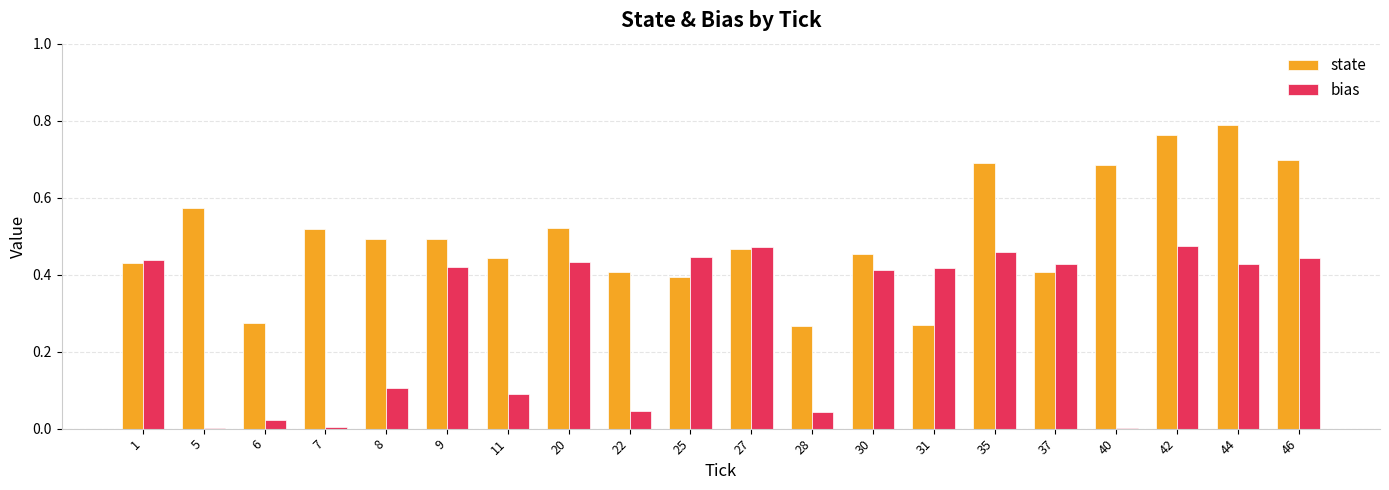

At which category is the sum across all series the highest?

42